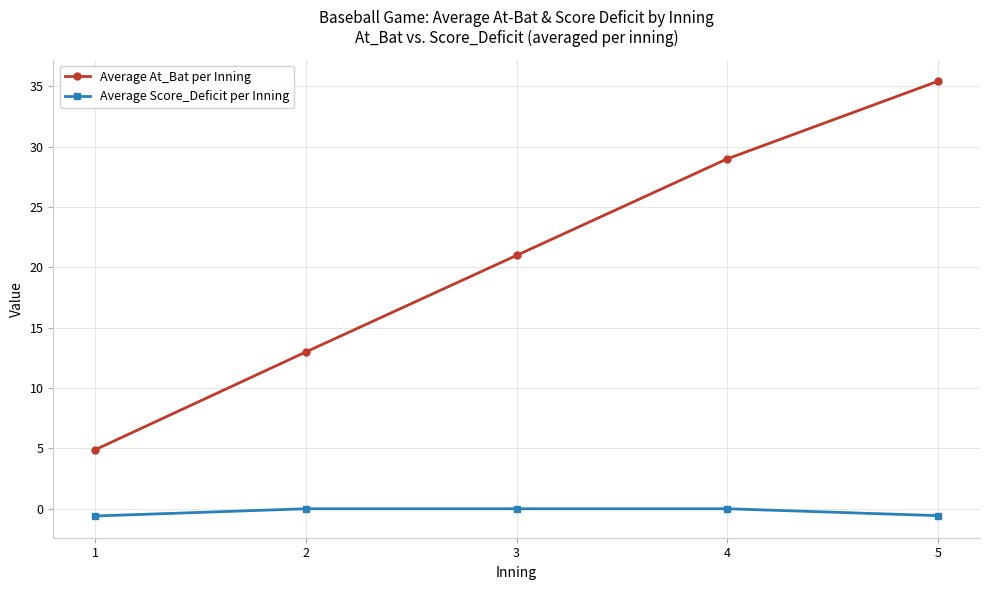

What is the greatest value displayed?

35.4